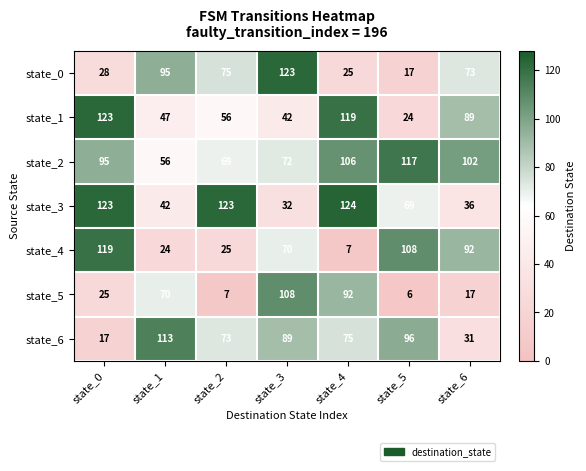

Which series has the largest range (max minus min)?

state_4